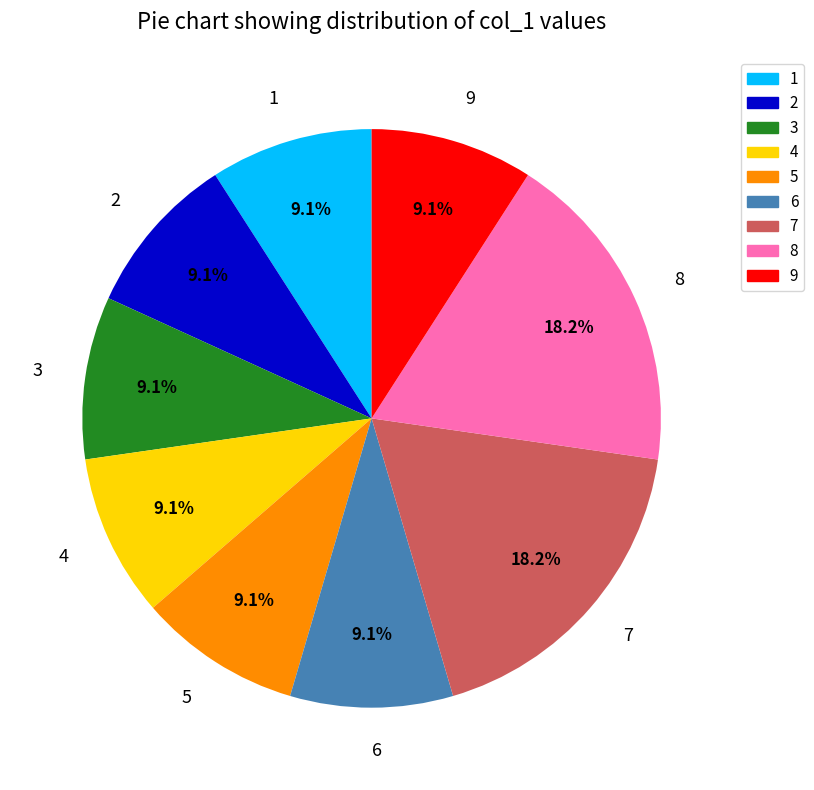

Does any single category account for the majority?

No